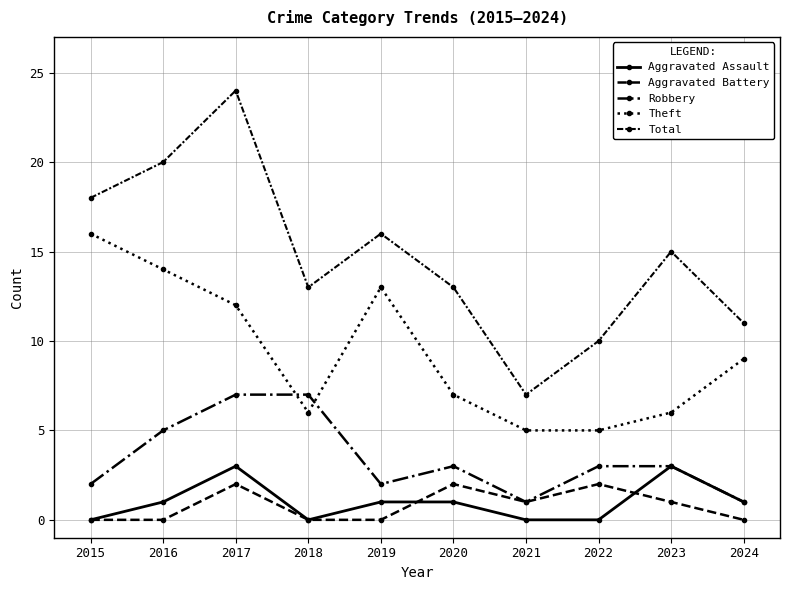

True or false: Total has more than 2 points higher than both neighbors.

True